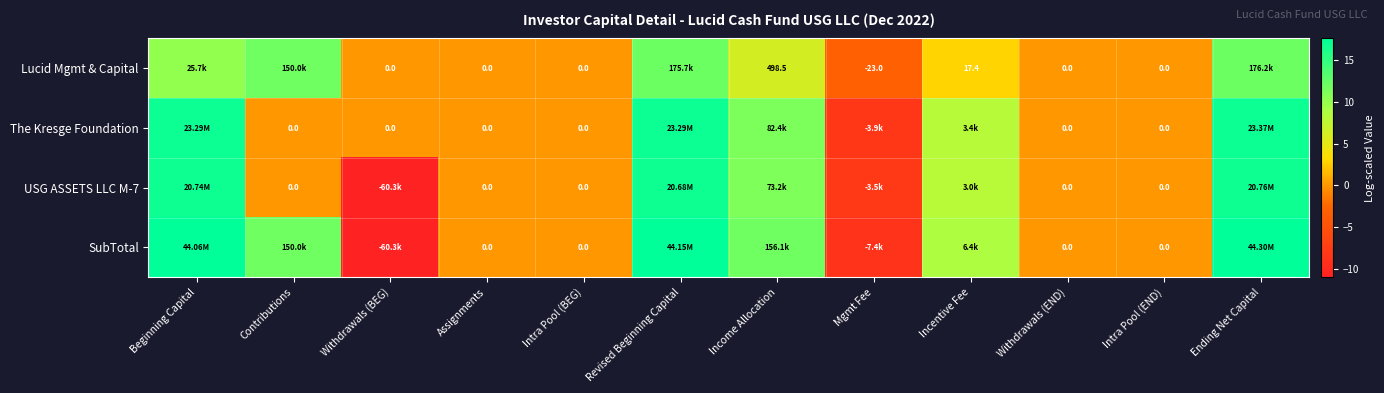

Which category has the highest value across all series?

Ending Net Capital